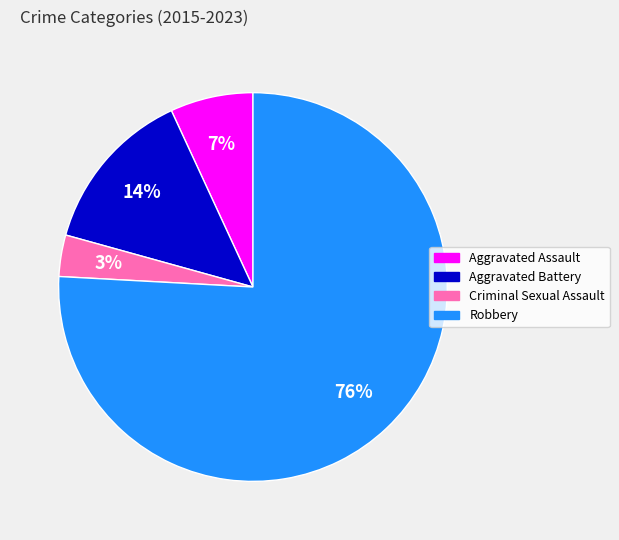

Count the number of slices in the pie.

4